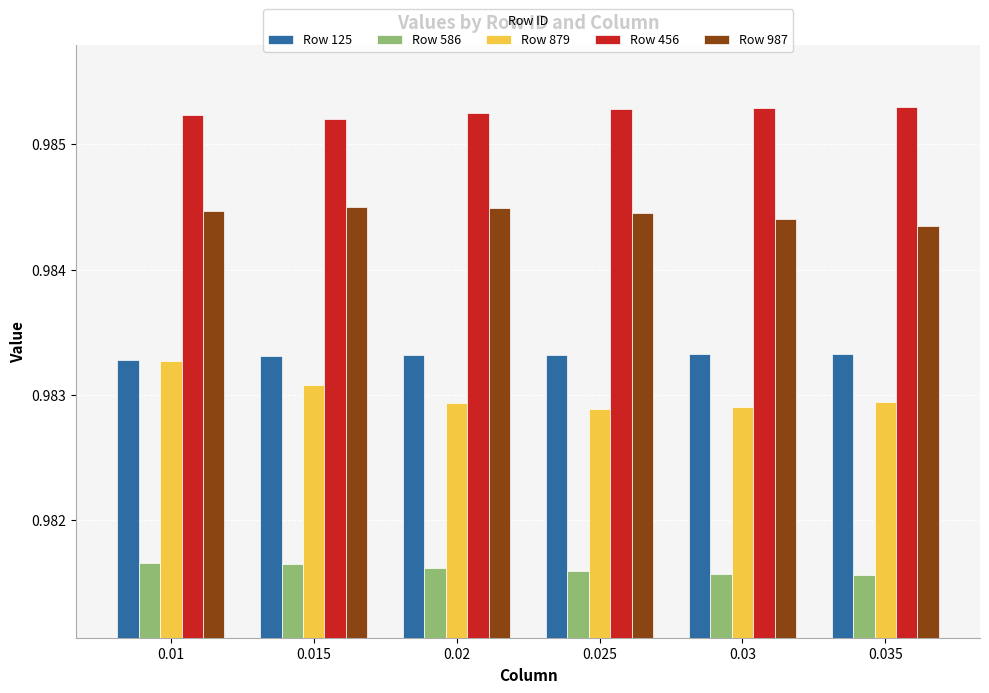

Count the Row 879 values in the range 0 to 1.

6